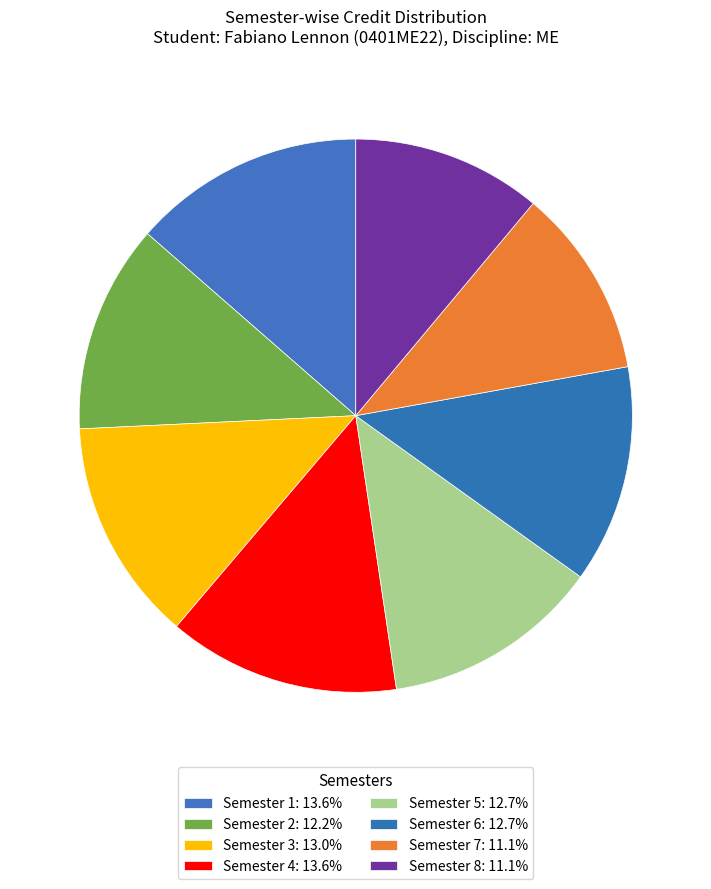

How many slices are in this pie chart?

8